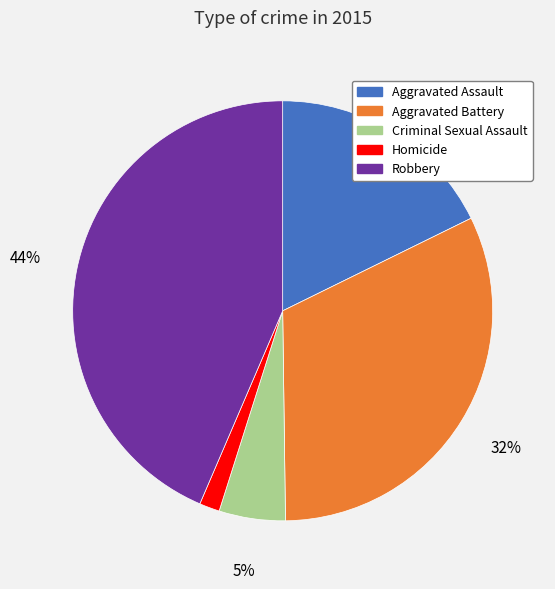

To the nearest percent, what is the difference between the largest and smallest slice percentages?

42%